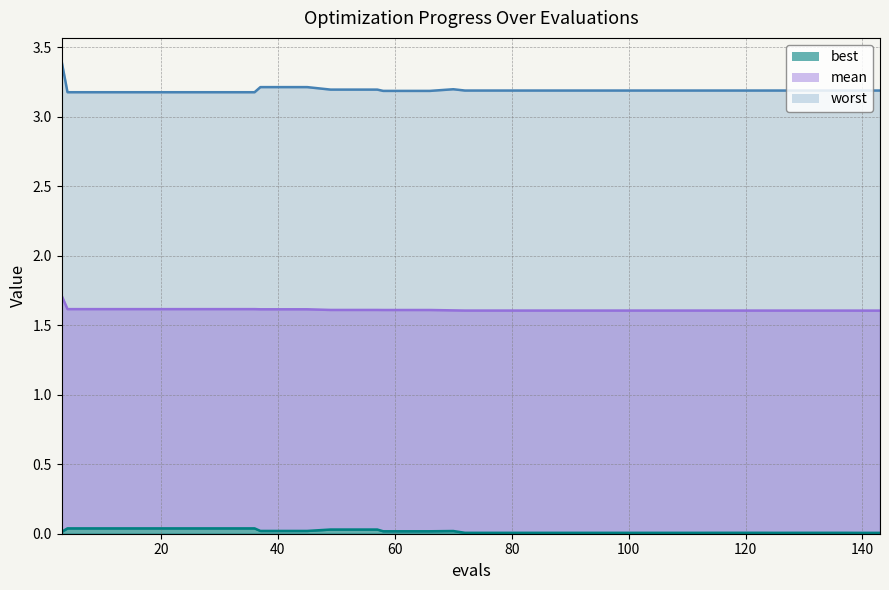

Which series changed the most between 104 and 139?

mean